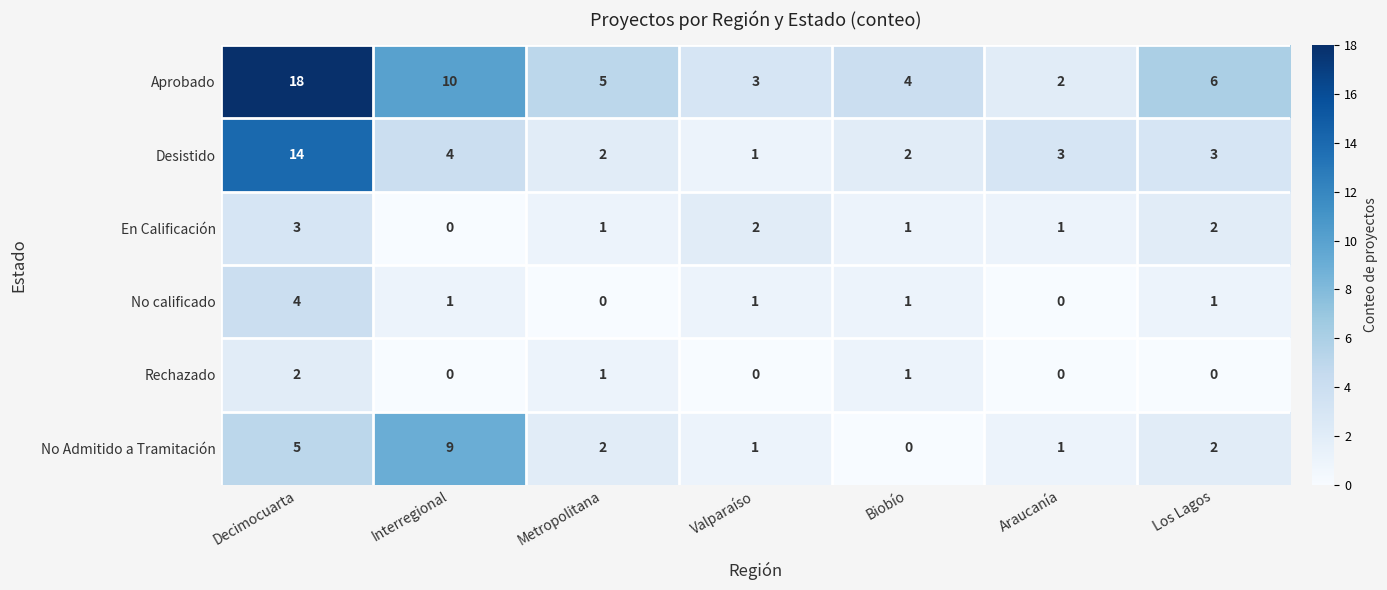

List the series in order of their peak value, highest first.

Aprobado, Desistido, No Admitido a Tramitación, No calificado, En Calificación, Rechazado